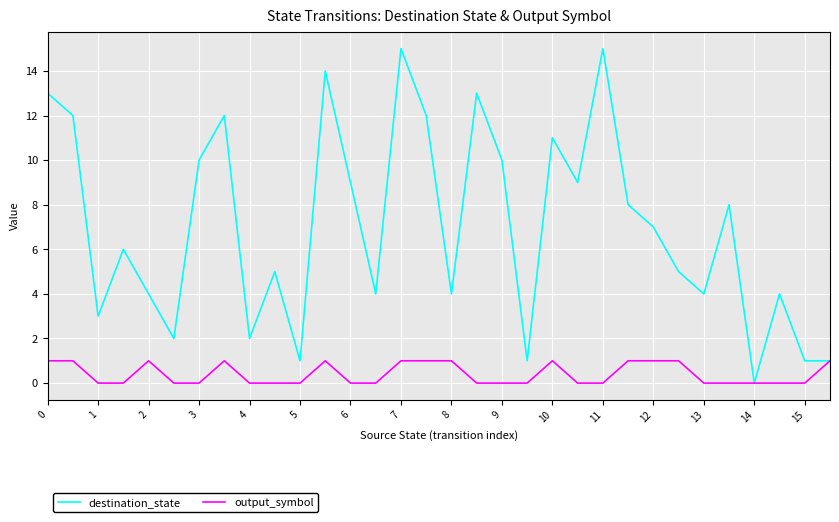

List the series in order of their overall mean, highest first.

destination_state, output_symbol